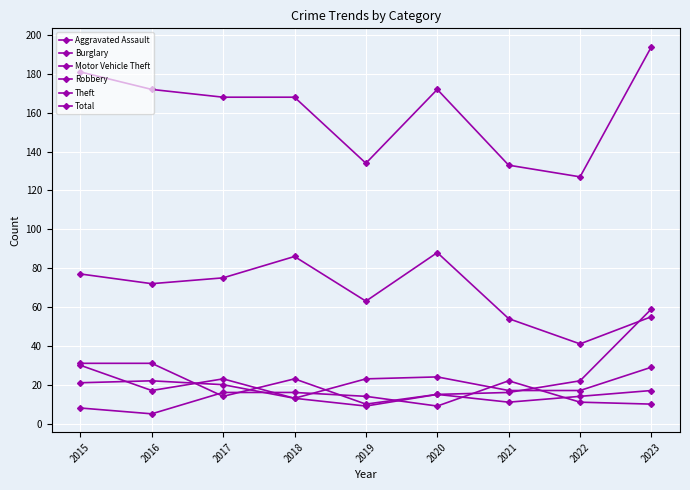

Read the Aggravated Assault value at 2020, to the nearest 5.

10